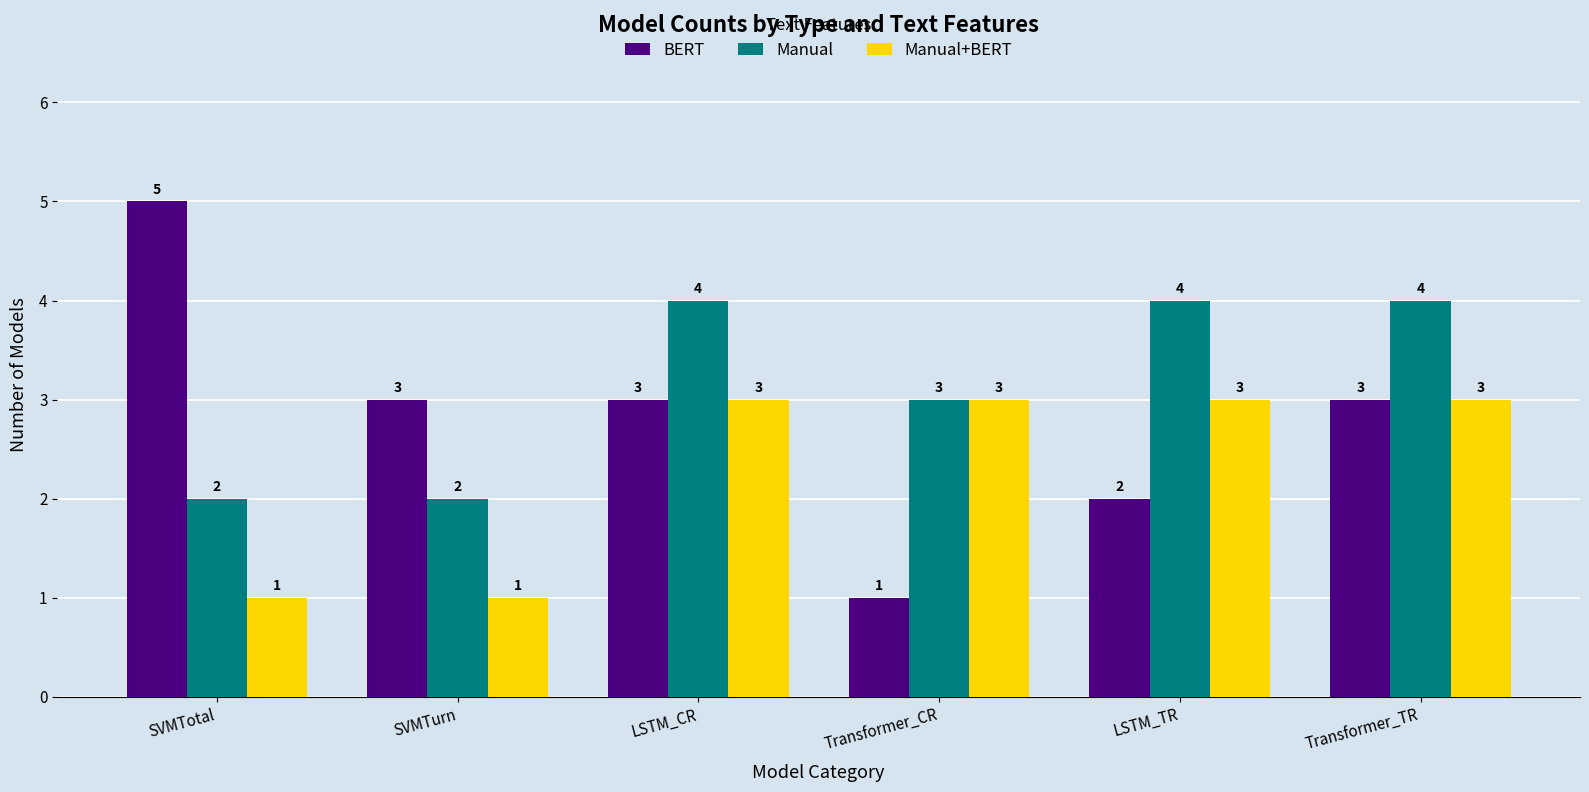

How many bars are there in each group?

3